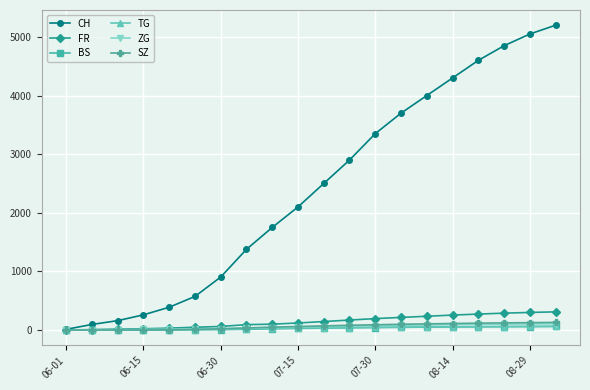

What is the highest value of the FR series?

310